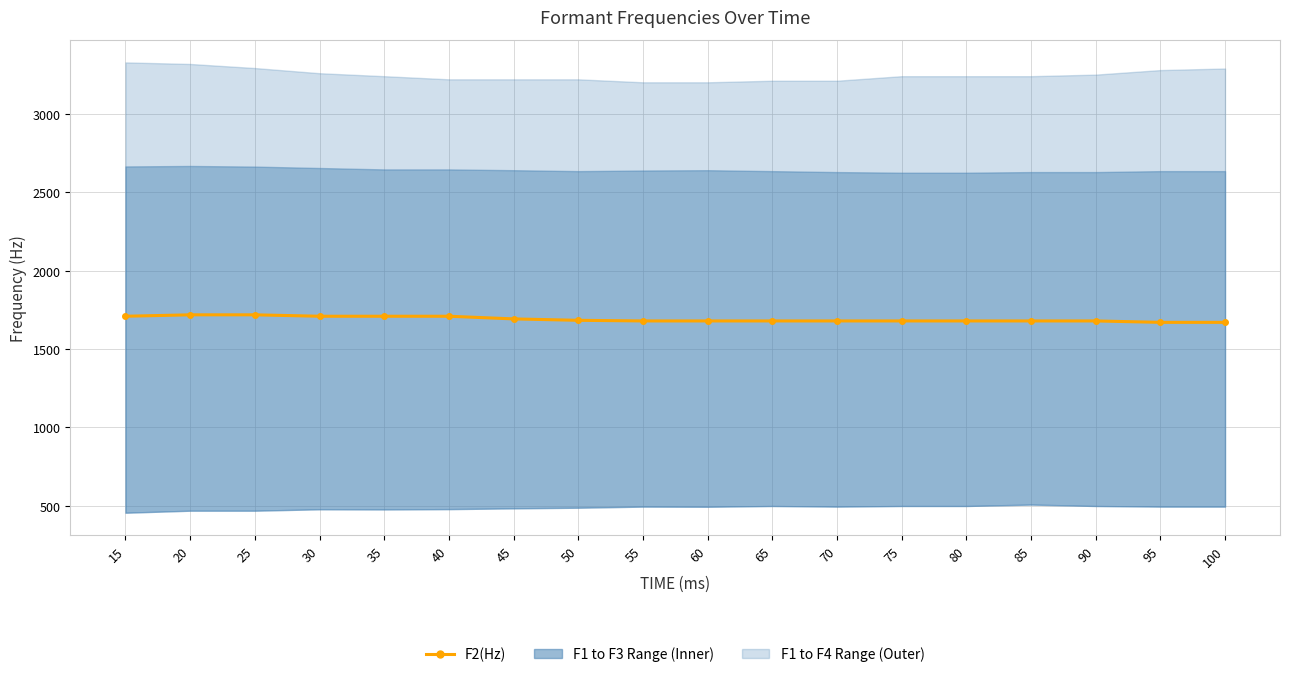

What is the difference between the maximum and second lowest values?

48